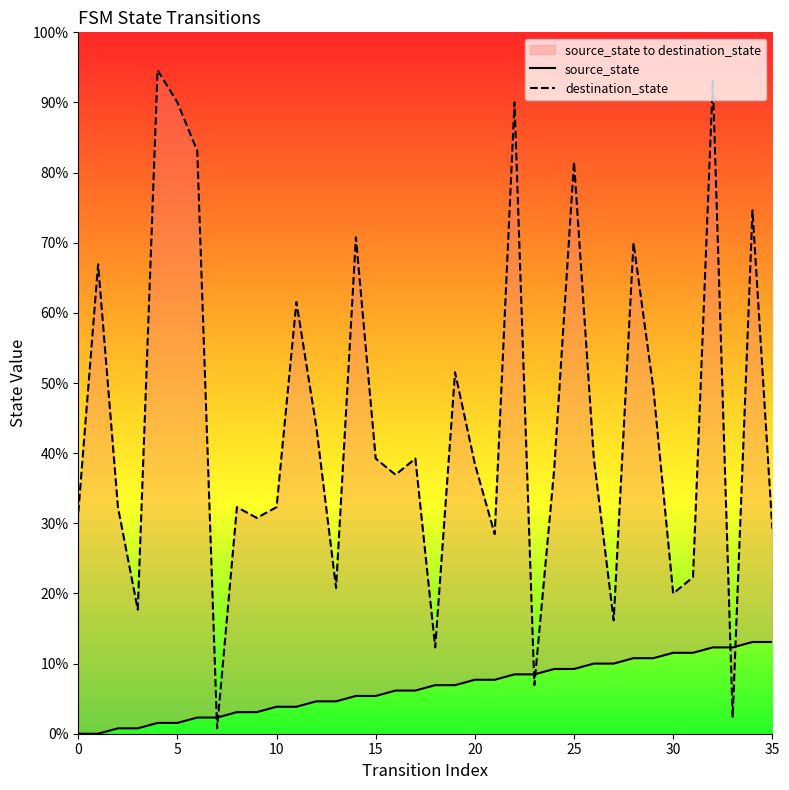

How many times do source_state and destination_state cross each other?

6